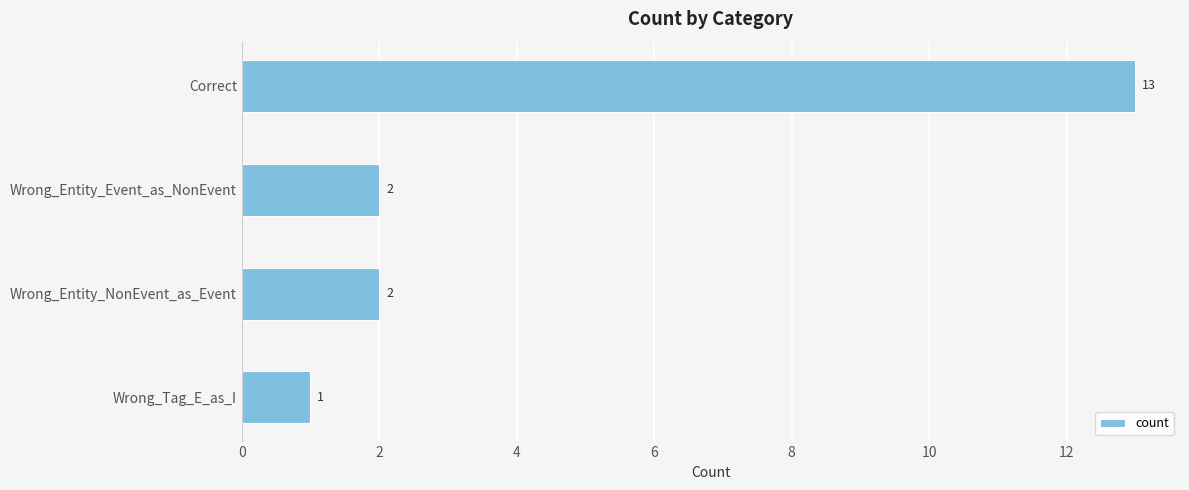

How many series are shown in this chart?

1